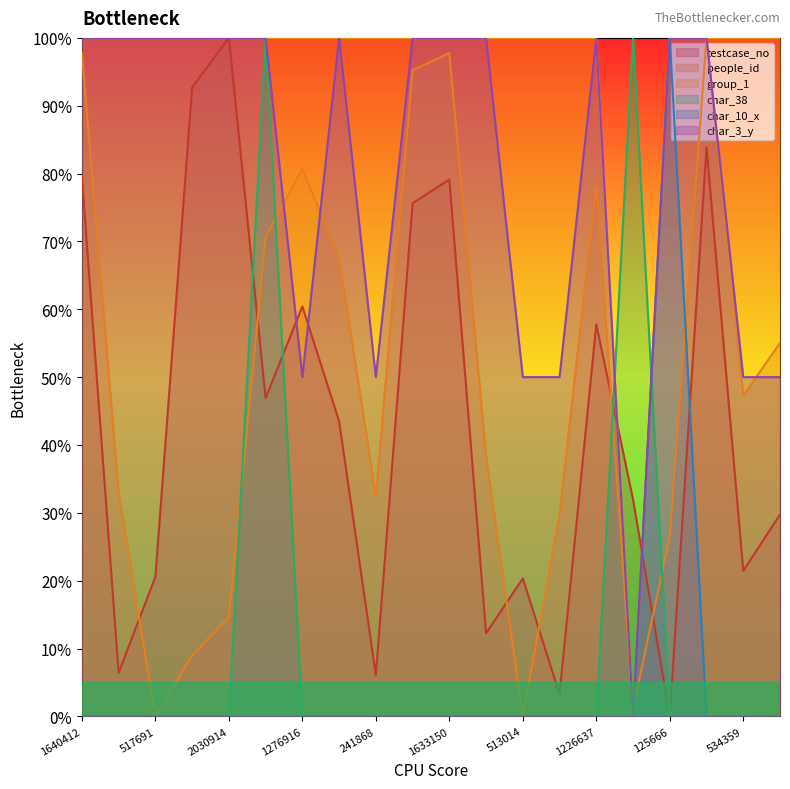

The testcase_no series shows 6.6 at 359017. True or false?

False